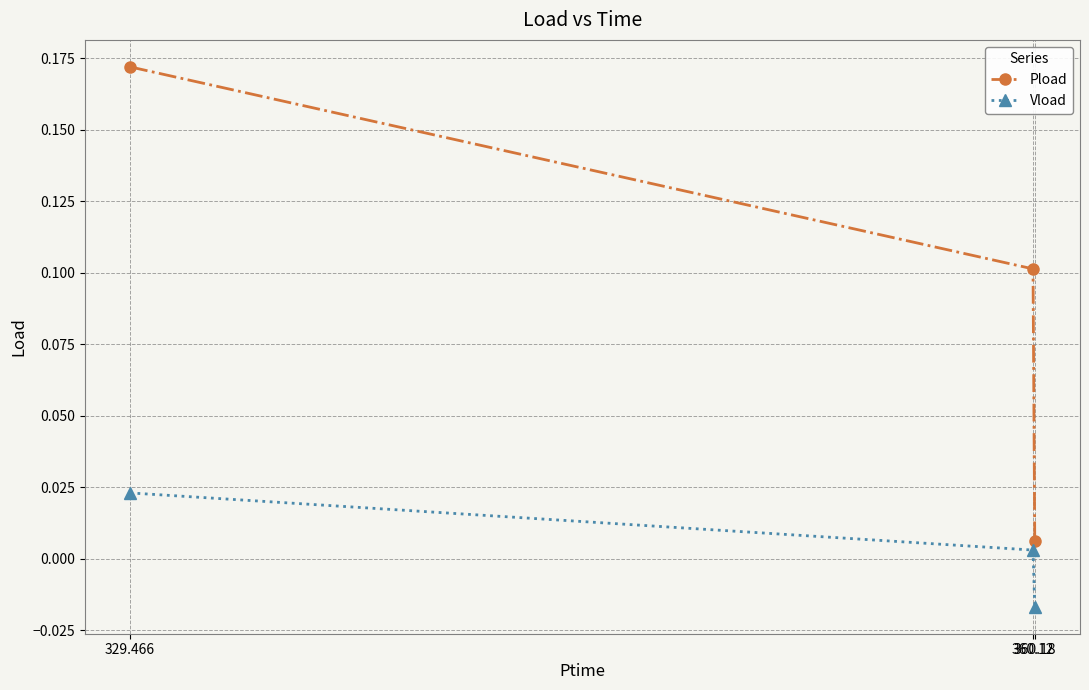

Which series has the largest range (max minus min)?

Pload